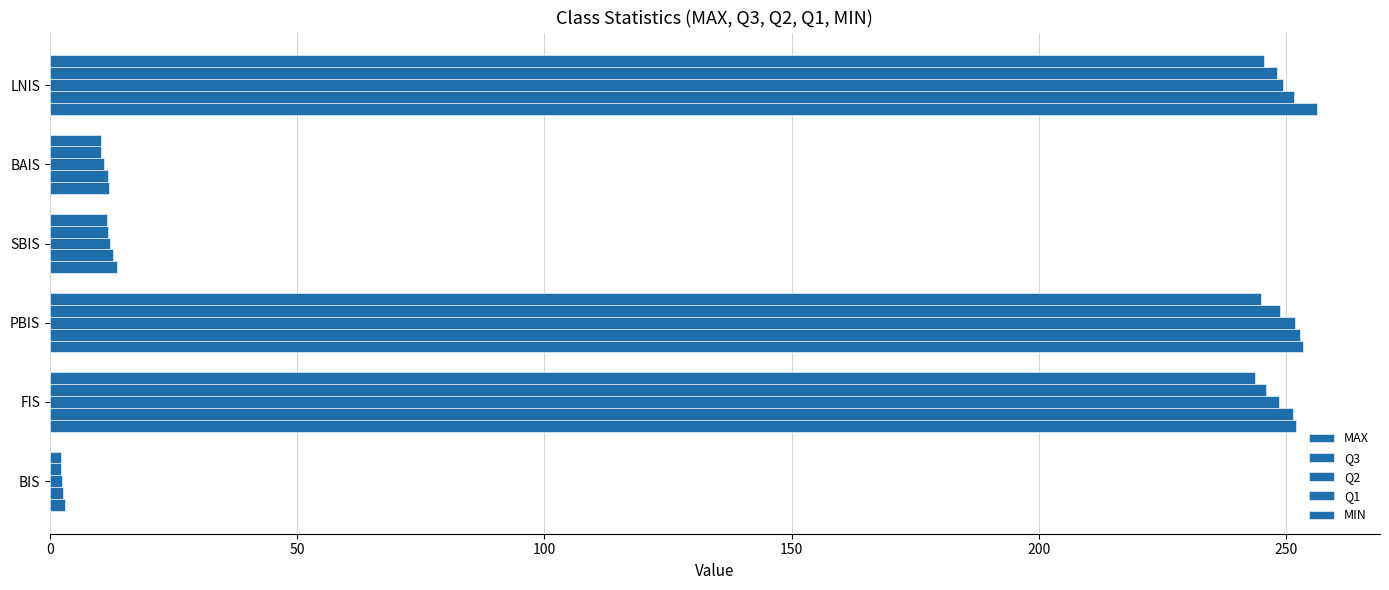

How many distinct data groups are displayed?

5